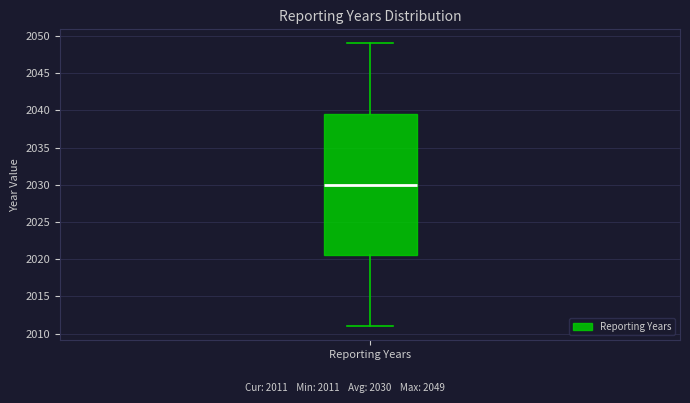

Read this box plot against the y-axis: the position of the median line, the range covered by the box, and the ends of both whiskers. The values are not printed on the chart, so give them approximately, as read against the axis.

median 2030.0, box 2020.5 to 2039.5, whiskers 2011.0 to 2049.0